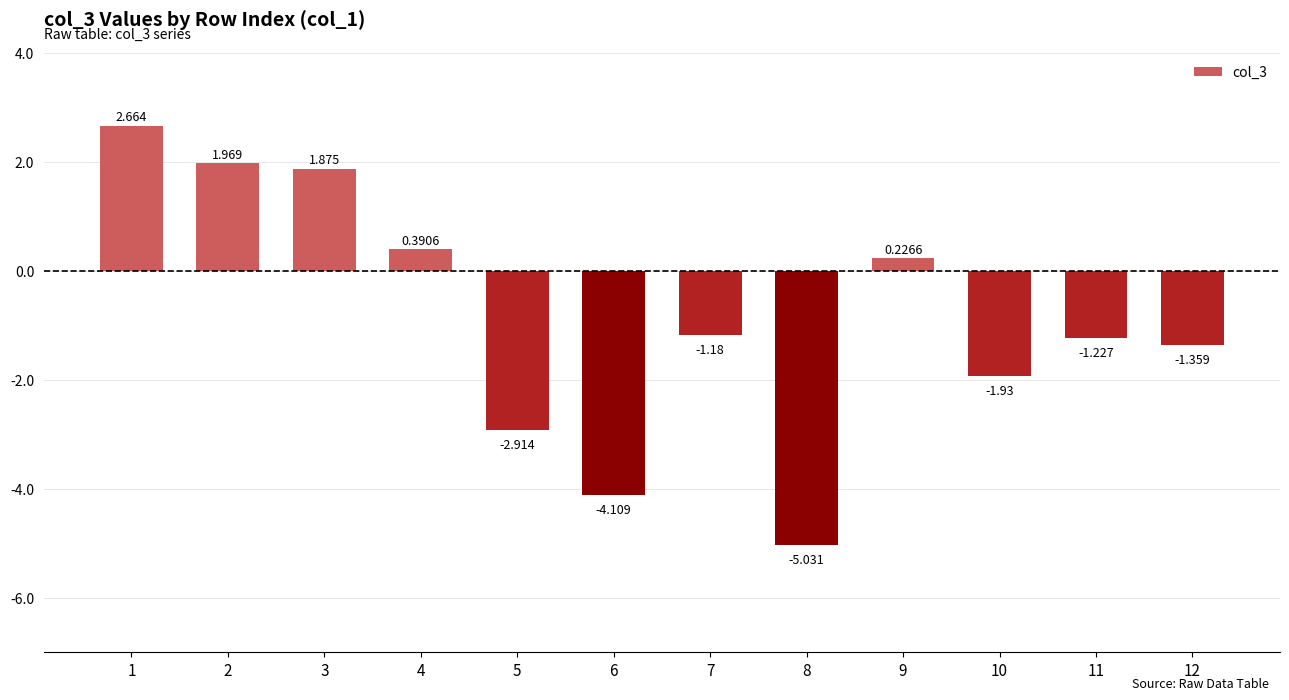

Reading right to left, what are all the values shown in this chart?

12=-1.4	11=-1.2	10=-1.9	9=0.2	8=-5.0	7=-1.2	6=-4.1	5=-2.9	4=0.4	3=1.9	2=2.0	1=2.7